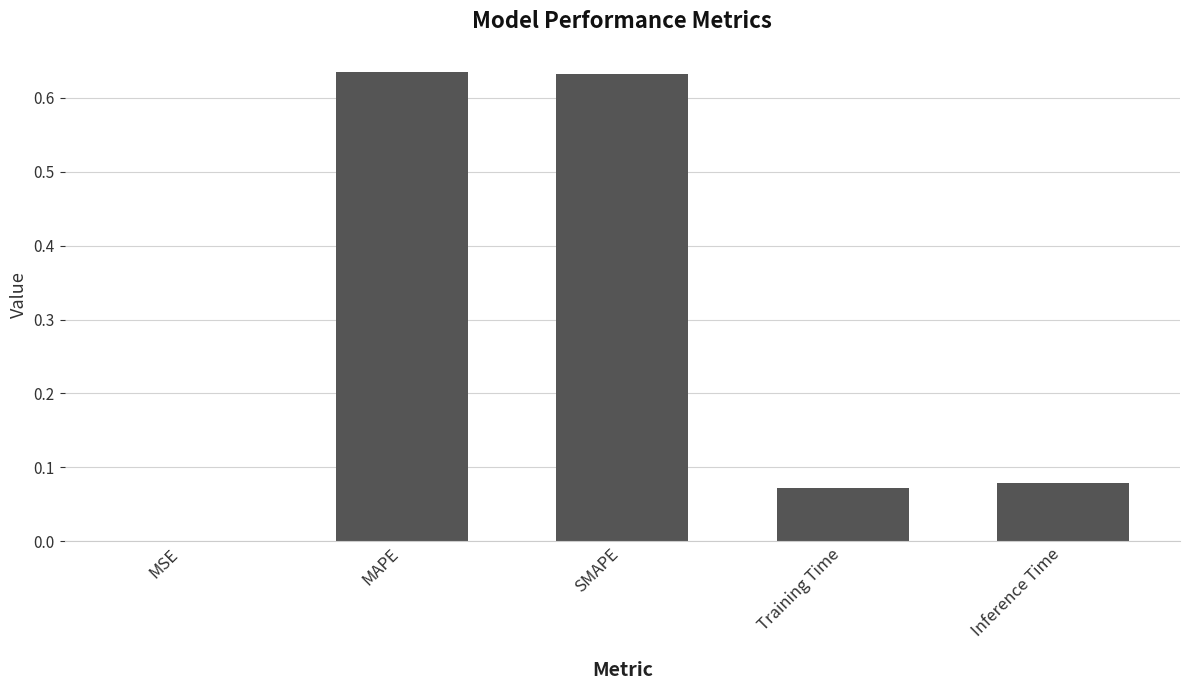

What is the sum of all values?

1.4